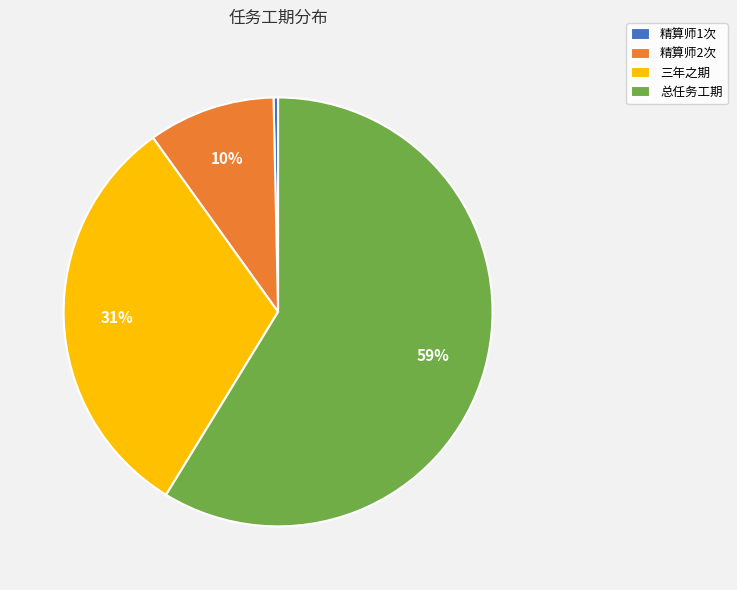

How many segments does this pie chart have?

4